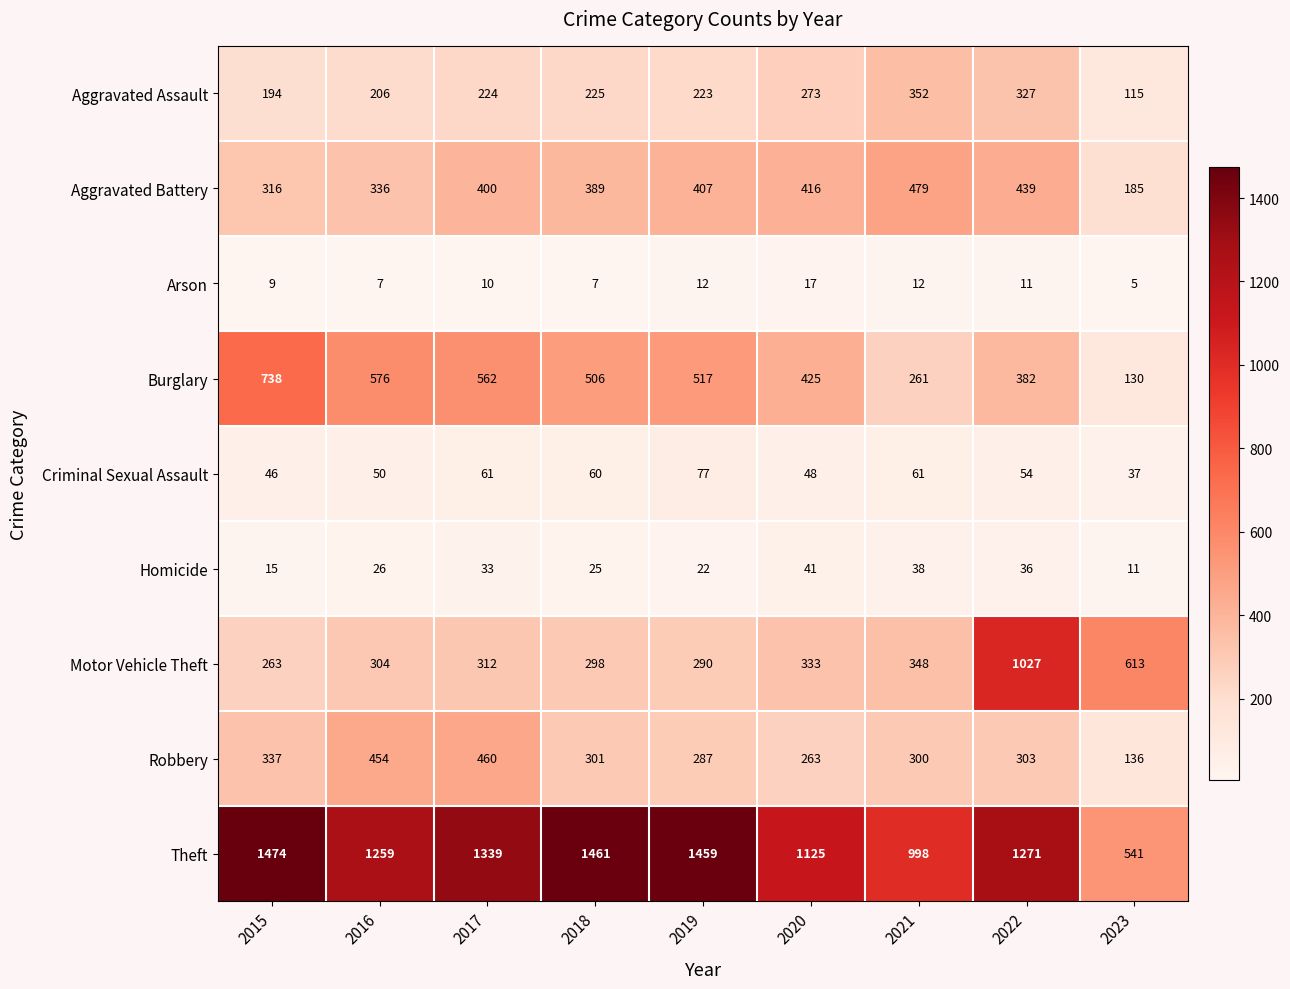

List the labels in order of Motor Vehicle Theft value, smallest first.

2015, 2019, 2018, 2016, 2017, 2020, 2021, 2023, 2022